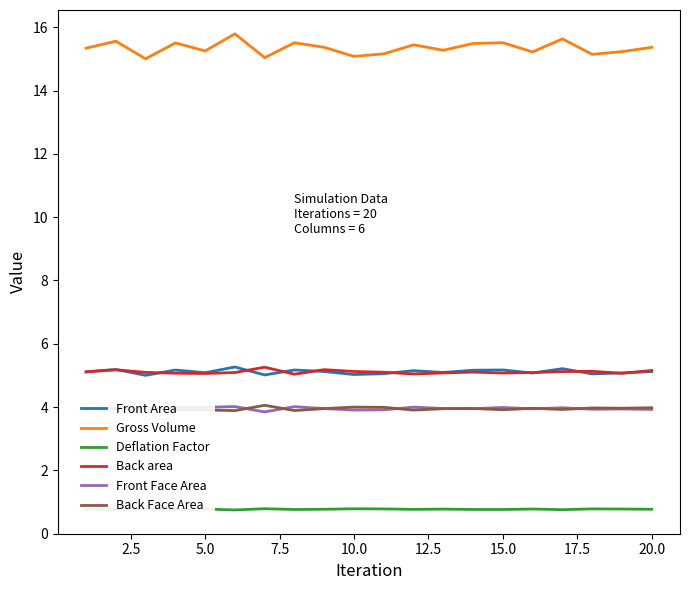

How many interior local valleys does the Gross Volume series have?

7